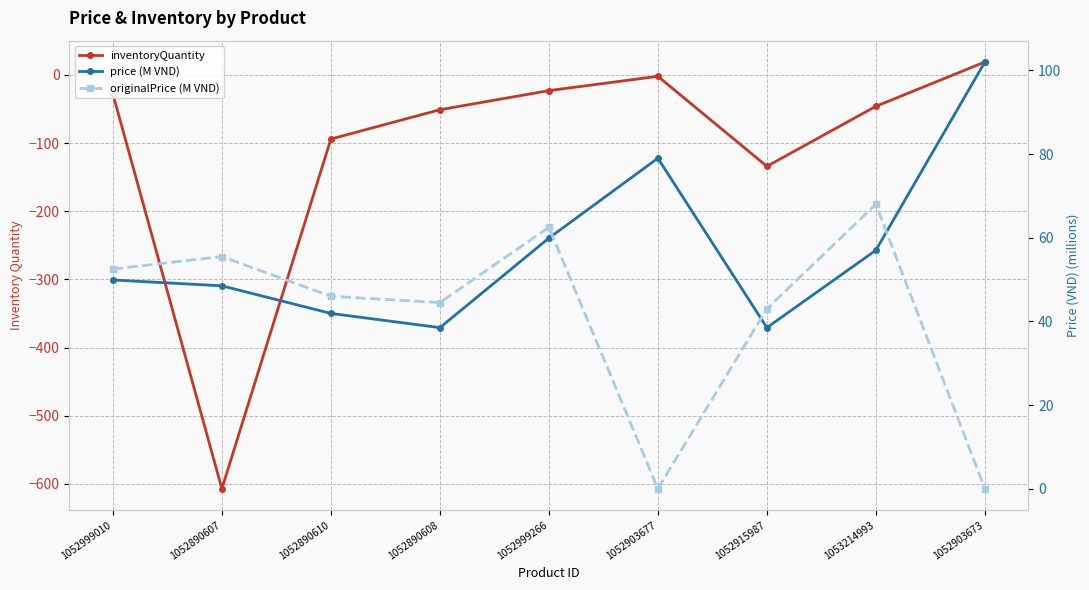

In originalPrice (M VND), how many points are lower than both neighbors (excluding endpoints)?

2